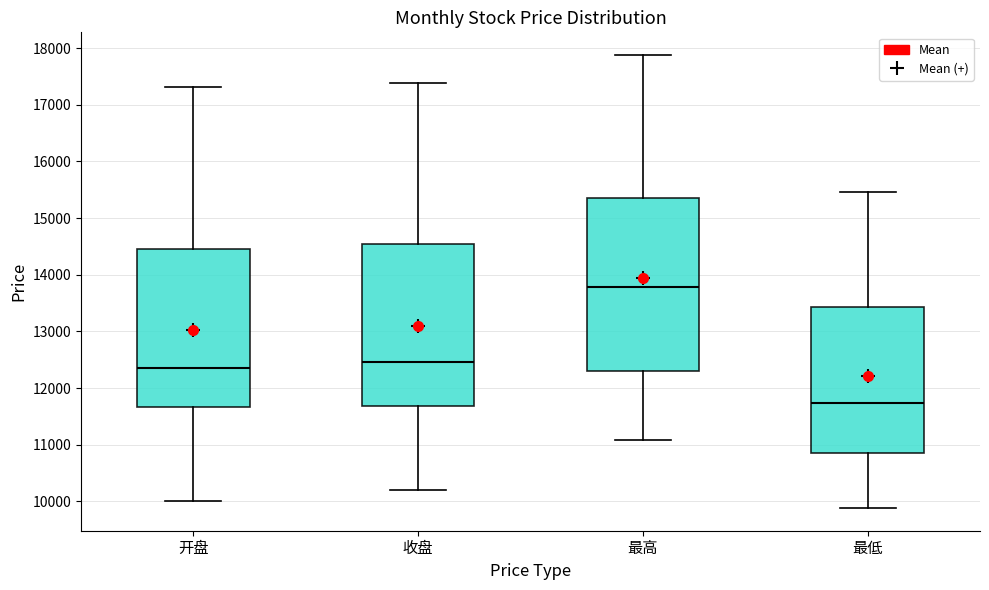

Reading left to right, read every box against the y-axis: the position of its median line, the range the box covers, and the ends of its whiskers. The values are not printed on the chart, so give them approximately, as read against the axis.

开盘: median 12400, box 11700 to 14400, whiskers 10000 to 17300
收盘: median 12500, box 11700 to 14600, whiskers 10200 to 17400
最高: median 13800, box 12300 to 15400, whiskers 11100 to 17900
最低: median 11700, box 10800 to 13400, whiskers 9900 to 15500